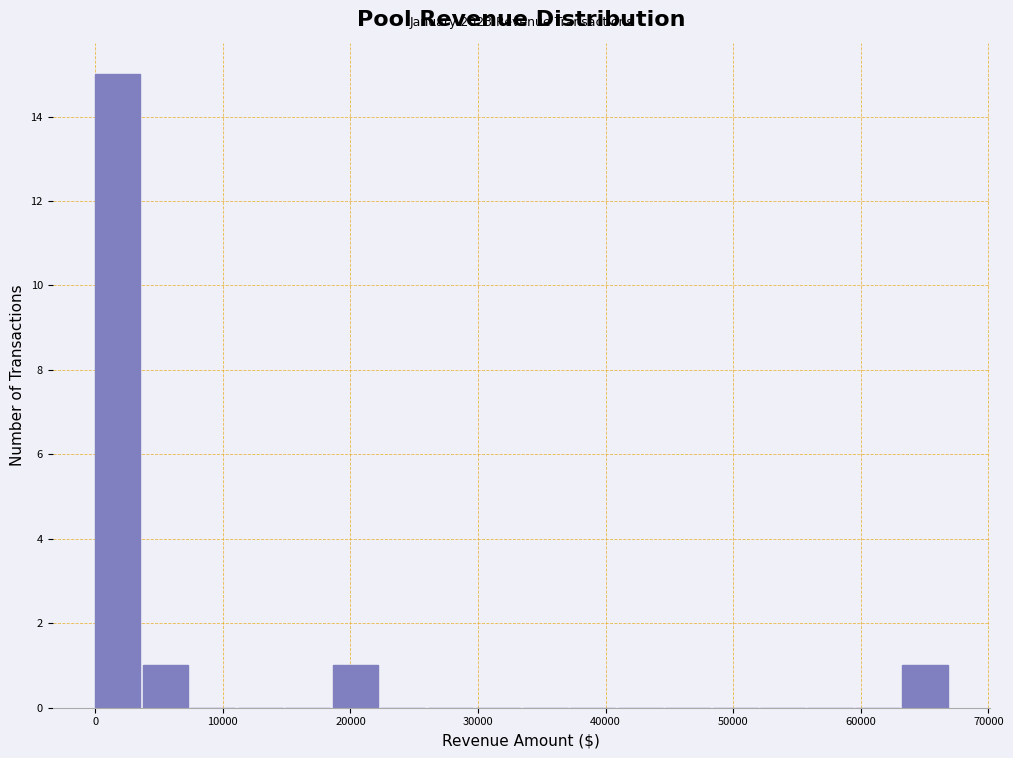

Read against the x-axis, roughly where is the centre of the tallest bar?

2000